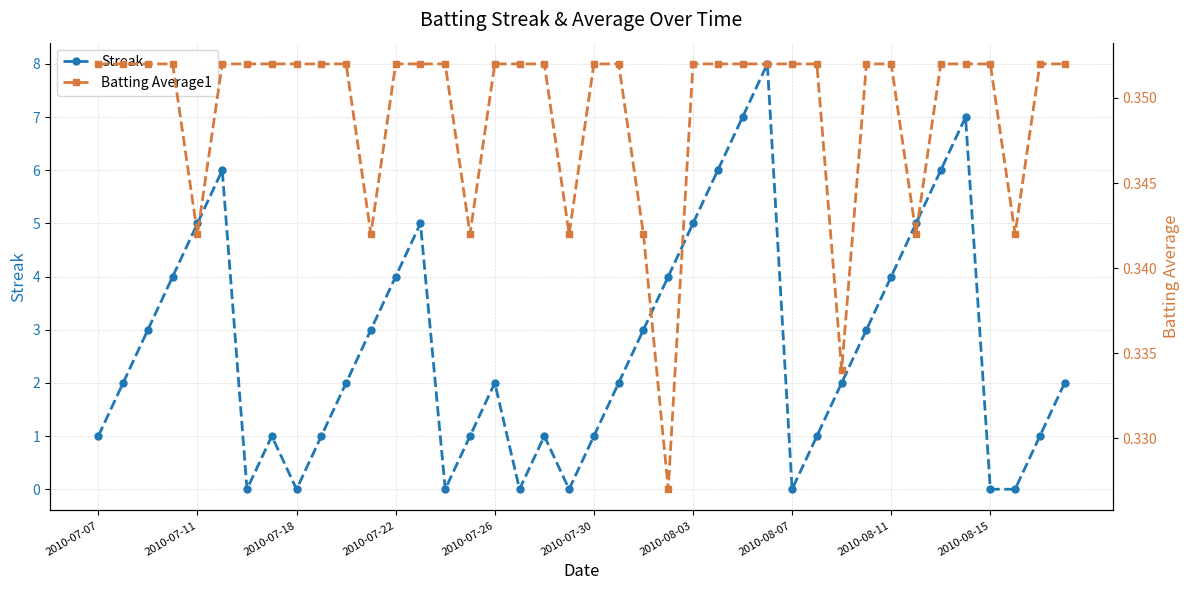

List the series in order of their overall mean, highest first.

Streak, Batting Average1